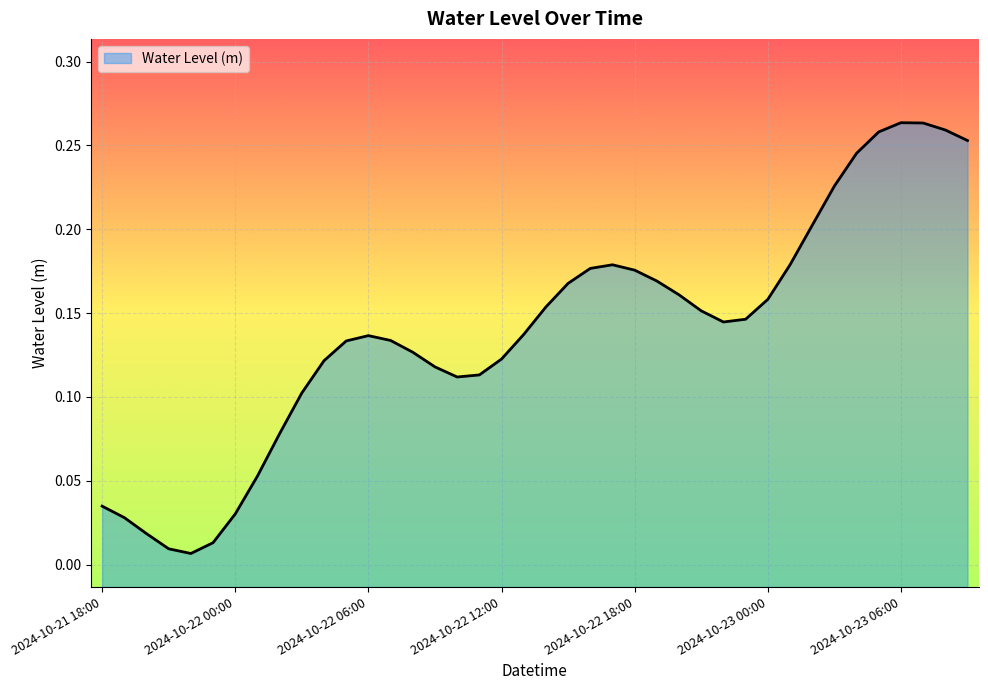

What is the value of the 36th point from the left?

0.3